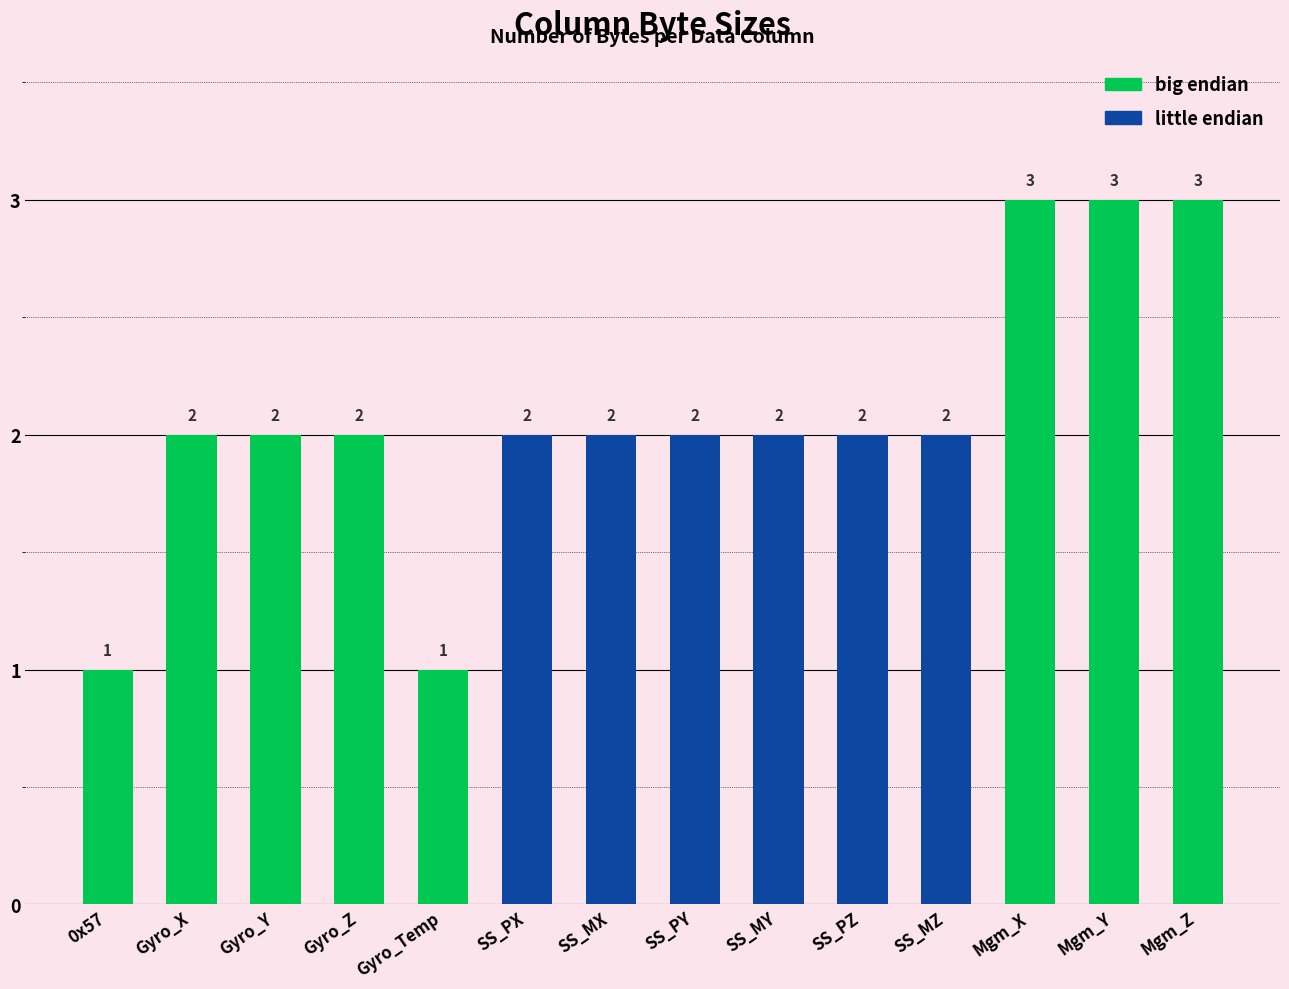

The value at Gyro_Z is 2. True or false?

True